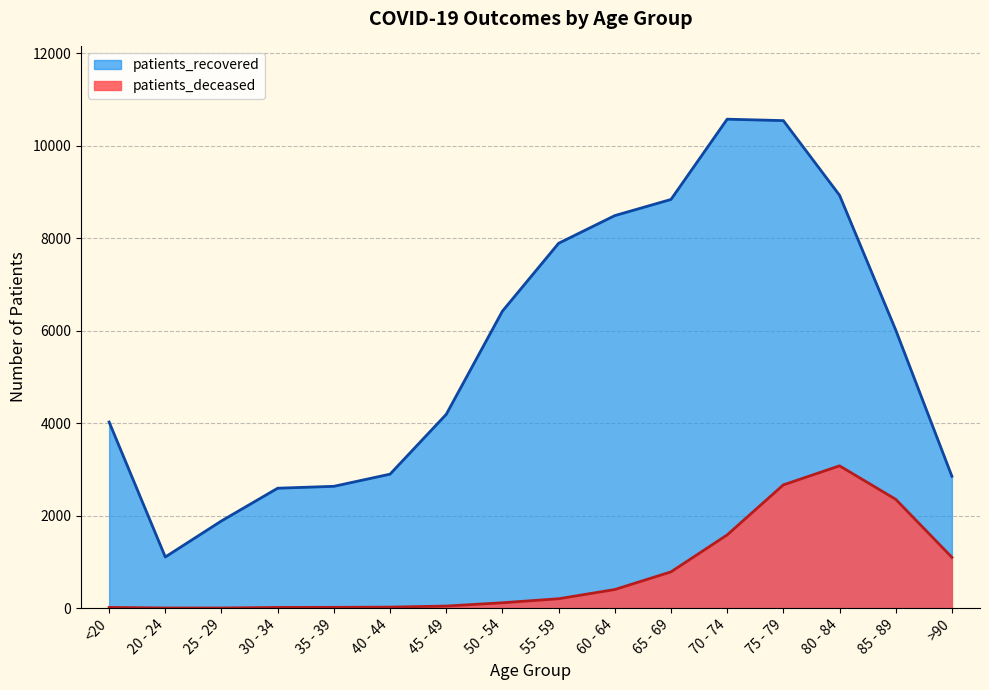

Where does the patients_recovered series first go above 6014?

50 - 54